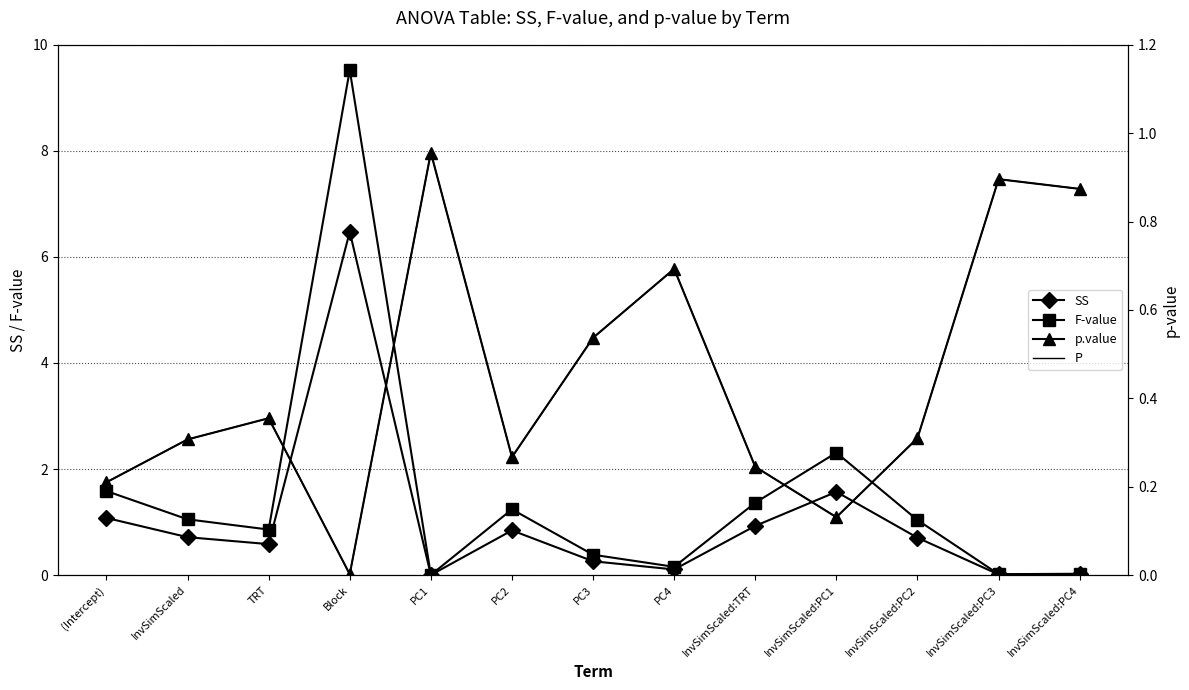

At how many categories does at least one series exceed 0?

13